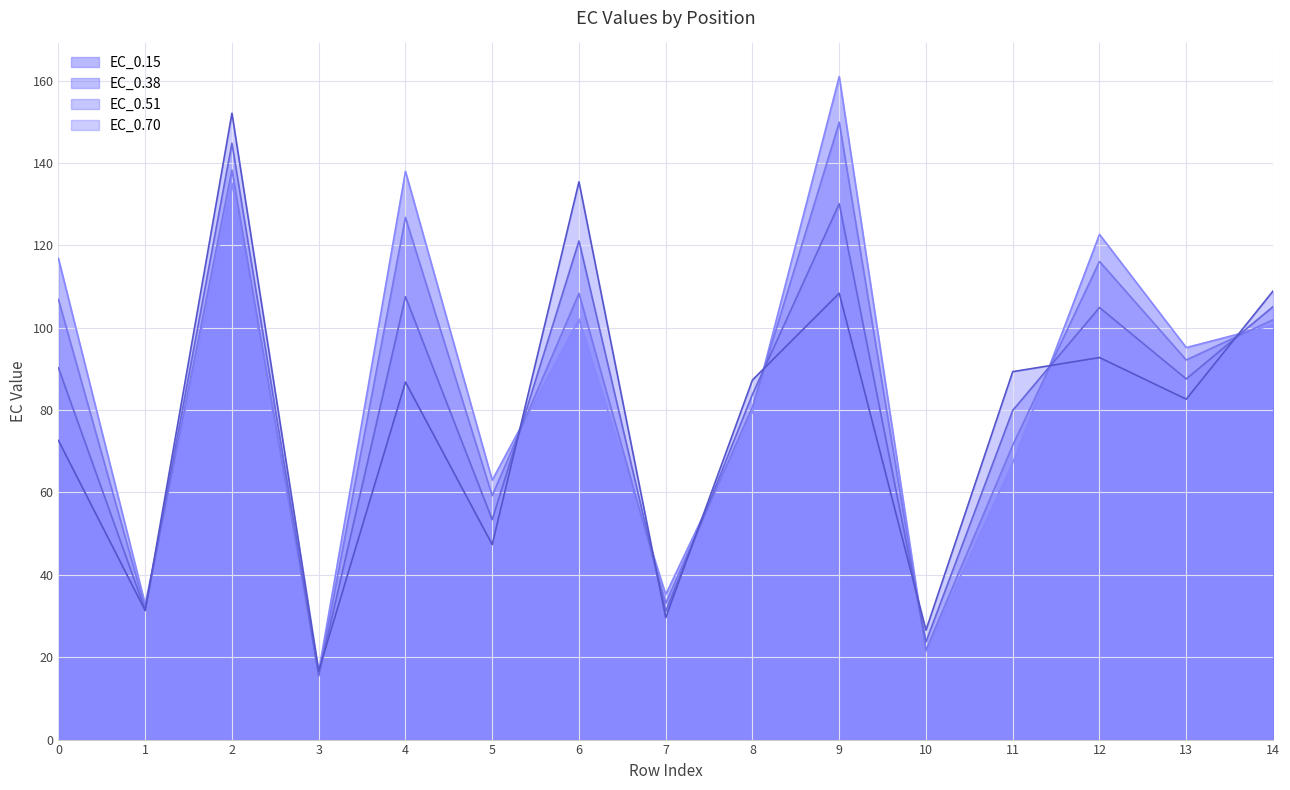

Rank the series by their average value, from lowest to highest.

EC_0.70, EC_0.51, EC_0.38, EC_0.15